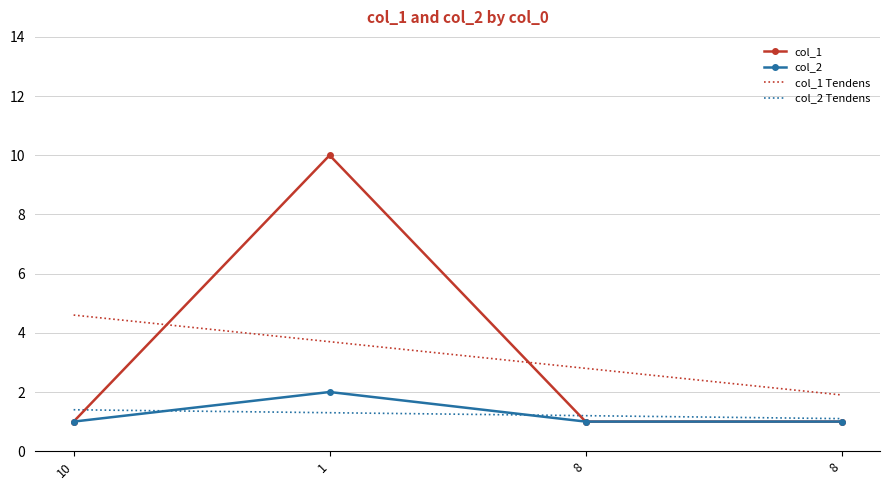

What are all the series names shown in the legend?

col_1, col_2, col_1 Tendens, col_2 Tendens